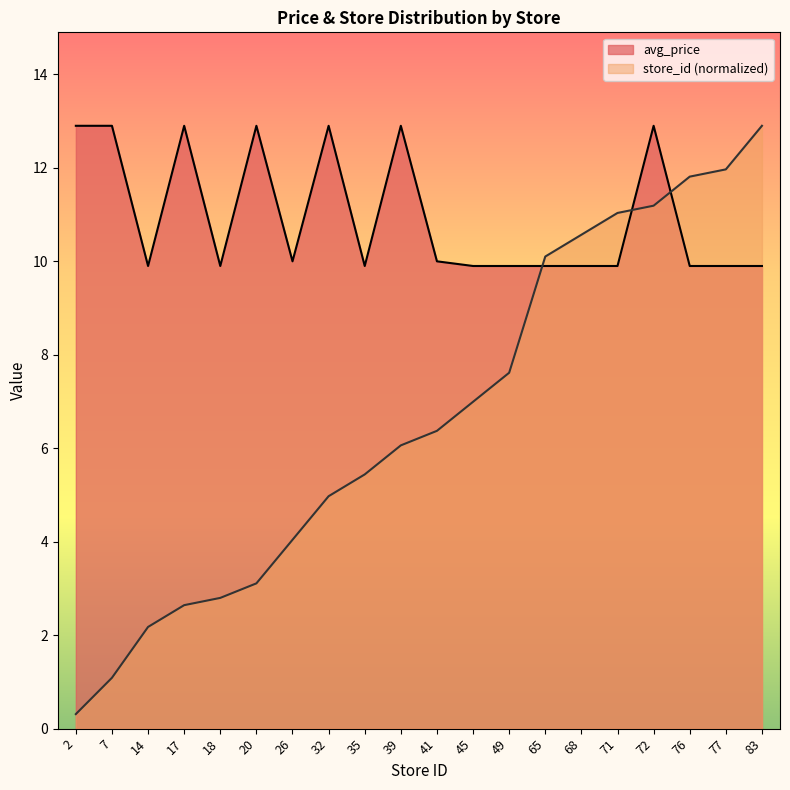

Rank the series by their average value, from lowest to highest.

store_id (normalized), avg_price